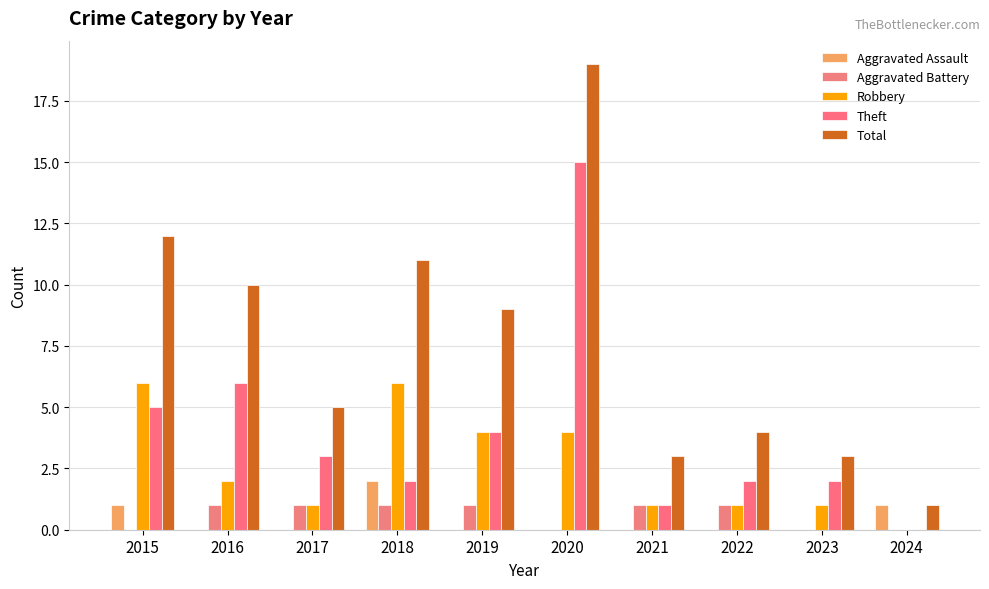

Are the bars horizontal?

No